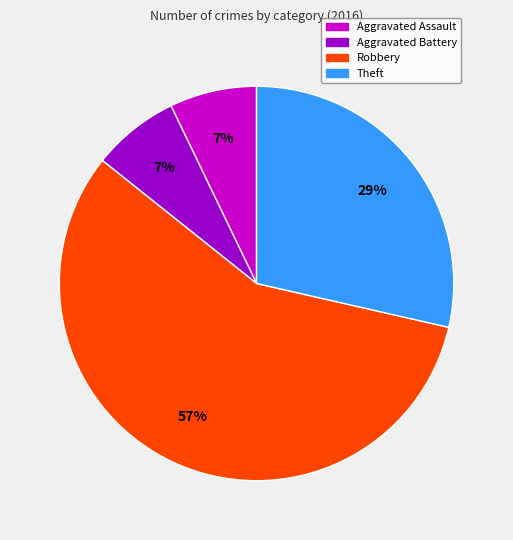

Does any single category account for the majority?

Yes